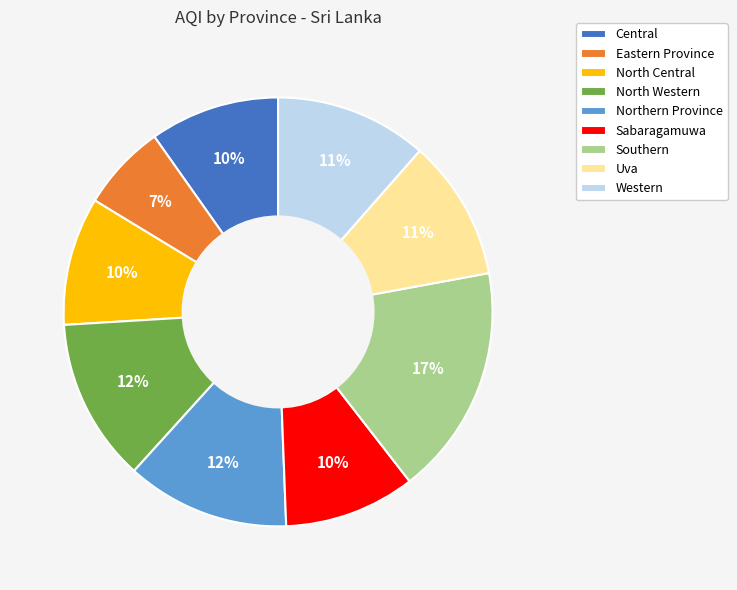

Is the sum of Western and Uva greater than half?

No